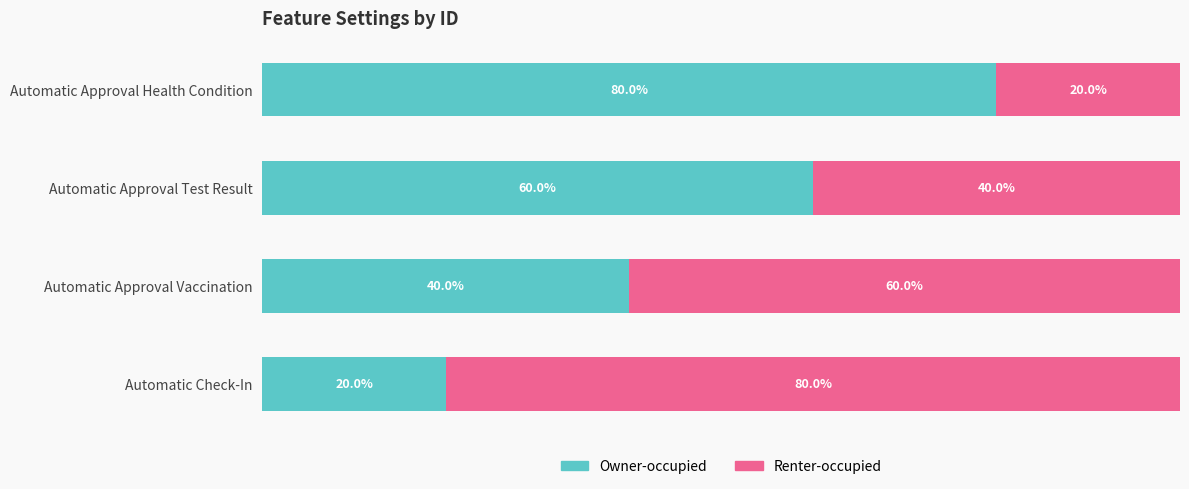

Rank the categories by Owner-occupied value from lowest to highest.

Automatic Check-In, Automatic Approval Vaccination, Automatic Approval Test Result, Automatic Approval Health Condition